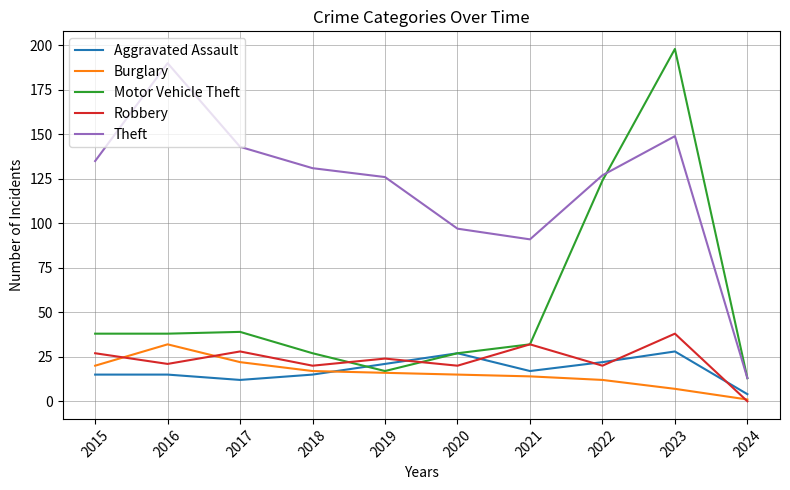

Reading right to left, transcribe all the data shown in this chart.

Aggravated Assault: 2024=4	2023=28	2022=22	2021=17	2020=27	2019=21	2018=15	2017=12	2016=15	2015=15
Burglary: 2024=1	2023=7	2022=12	2021=14	2020=15	2019=16	2018=17	2017=22	2016=32	2015=20
Motor Vehicle Theft: 2024=13	2023=198	2022=124	2021=32	2020=27	2019=17	2018=27	2017=39	2016=38	2015=38
Robbery: 2024=0	2023=38	2022=20	2021=32	2020=20	2019=24	2018=20	2017=28	2016=21	2015=27
Theft: 2024=13	2023=149	2022=127	2021=91	2020=97	2019=126	2018=131	2017=143	2016=190	2015=135